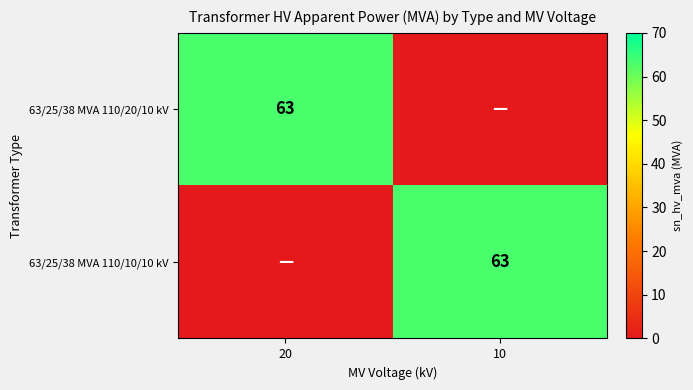

Is it true that 63/25/38 MVA 110/10/10 kV equals 63 at 10?

True